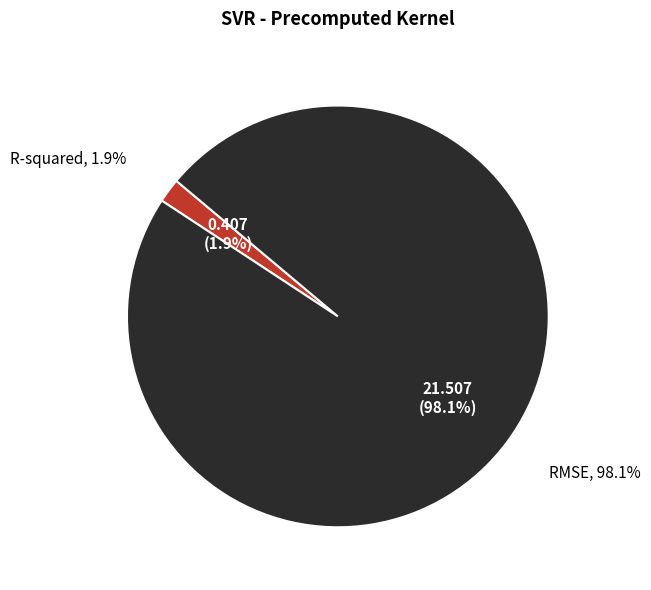

What percentage is the R-squared slice, to the nearest percent?

2%